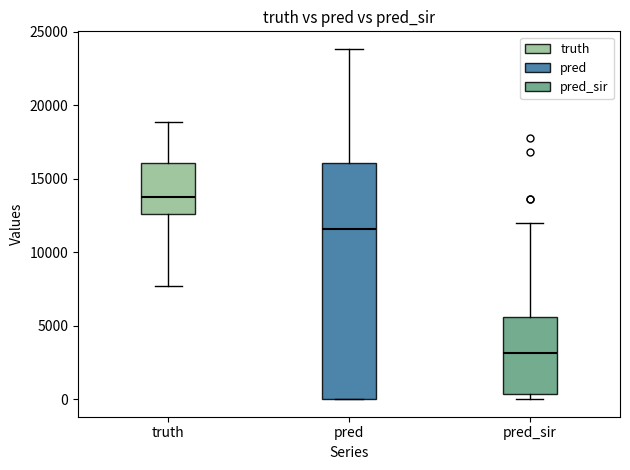

Reading left to right, transcribe this box plot: for each box, give where its median line is, the range the box spans, and where its two whiskers end, as read against the y-axis. The values are not printed on the chart, so give them approximately, as read against the axis.

truth: median 13500, box 12500 to 16000, whiskers 7500 to 19000
pred: median 11500, box 0 to 16000, whiskers 0 to 24000
pred_sir: median 3000, box 500 to 5500, whiskers 0 to 12000